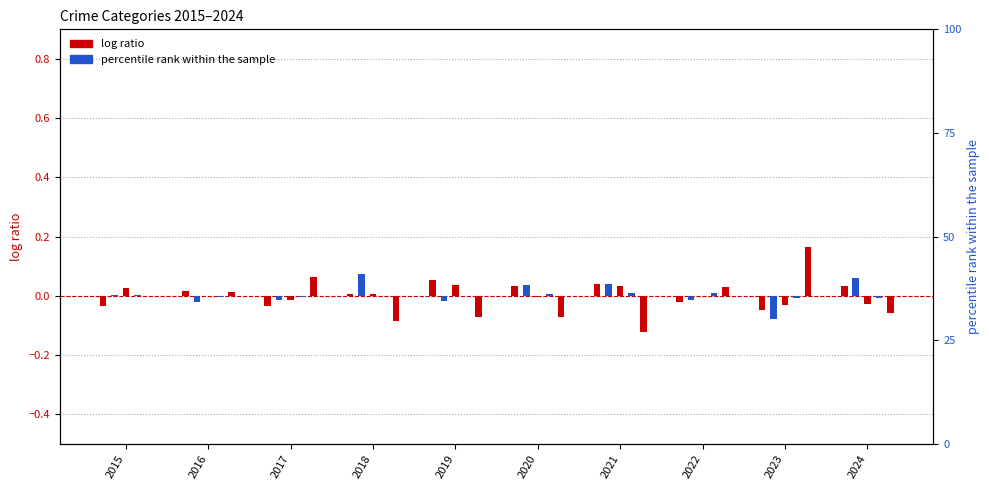

How many data points in Homicide are less than 0?

6